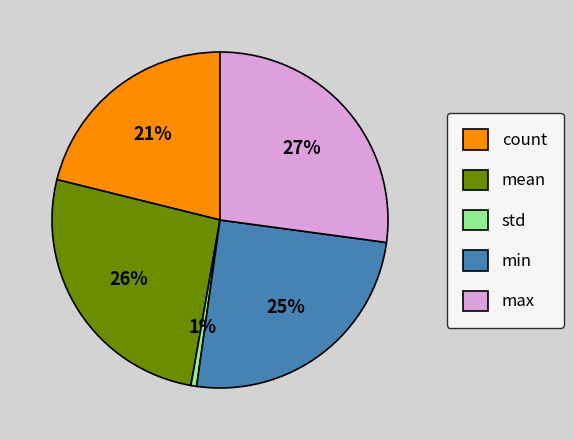

Count the number of slices in the pie.

5